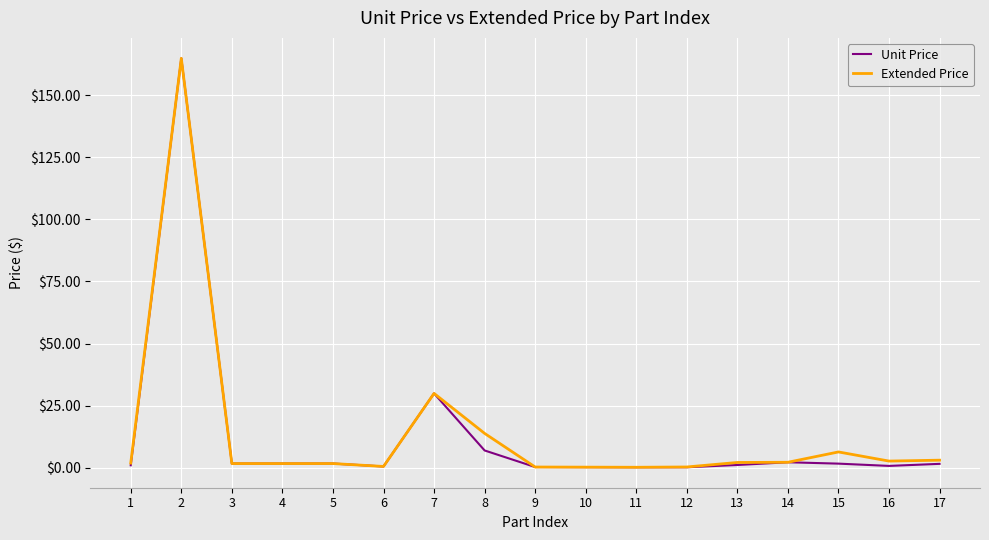

Where is Unit Price nearest to the value 82?

7